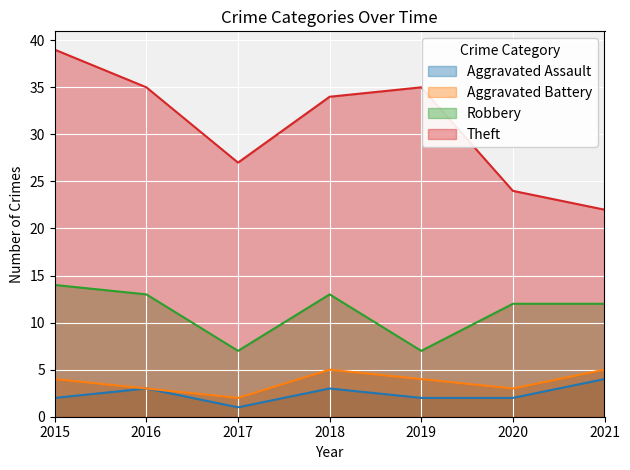

What is the value of the Aggravated Battery point at the 4th from the left?

5